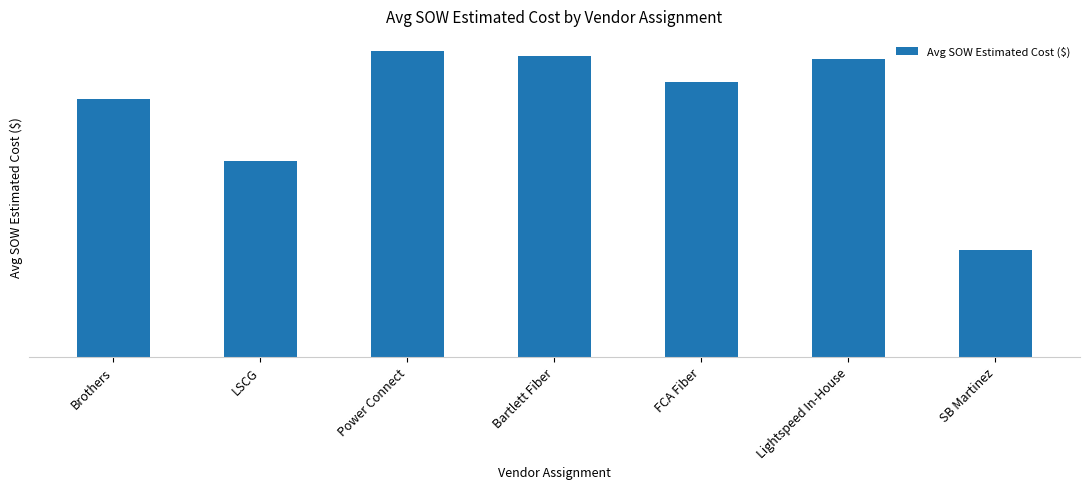

What is the average value?

56093.6